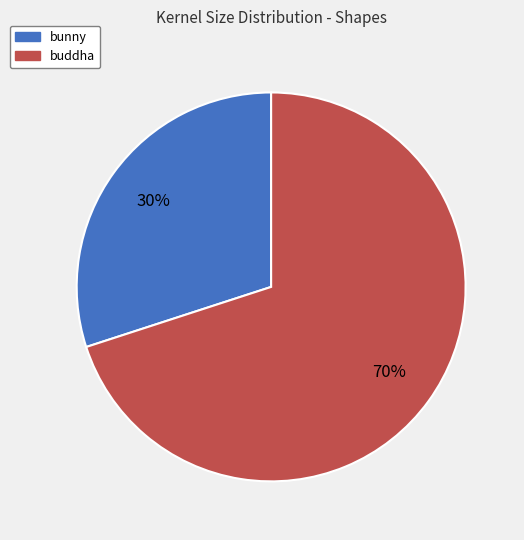

What is the largest slice in the pie chart?

buddha